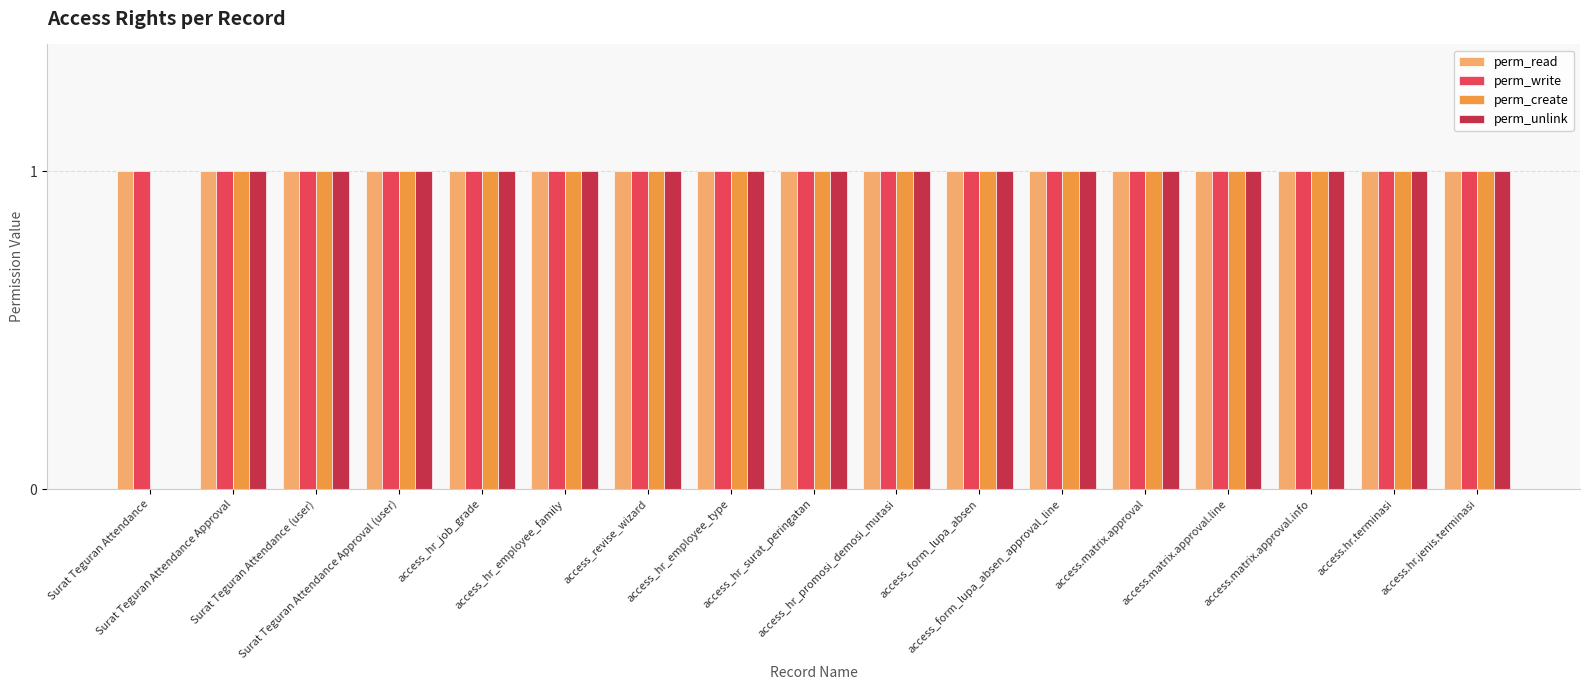

What is the sum of all perm_write values?

17